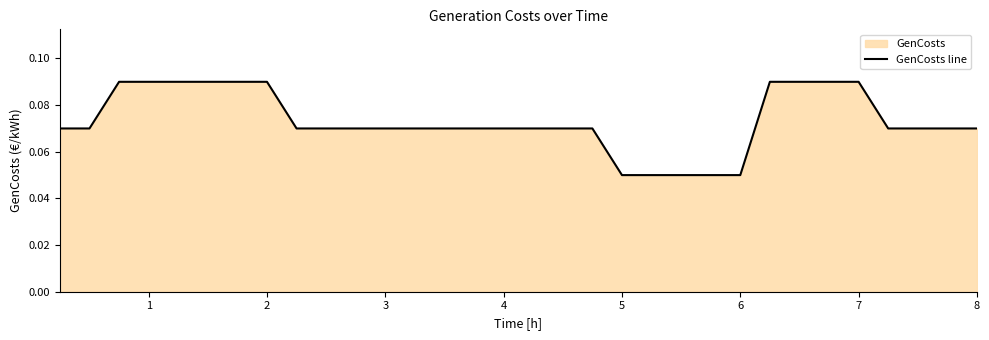

The value at 7 is 0.0. True or false?

False